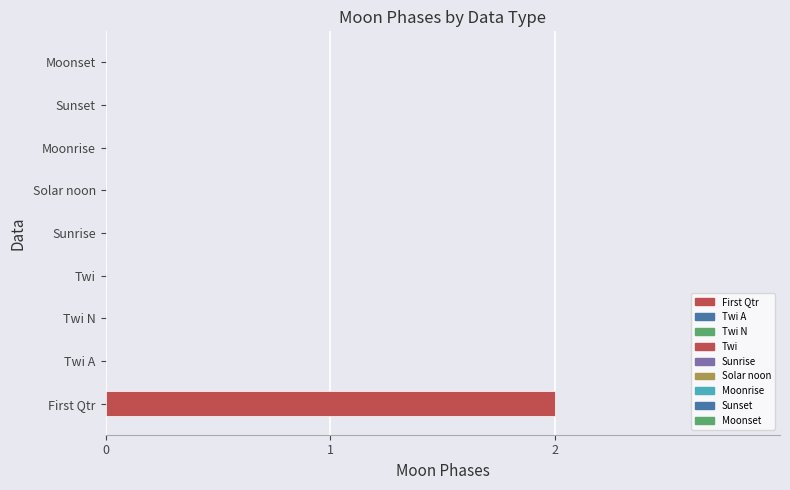

Does the chart contain stacked bars?

No